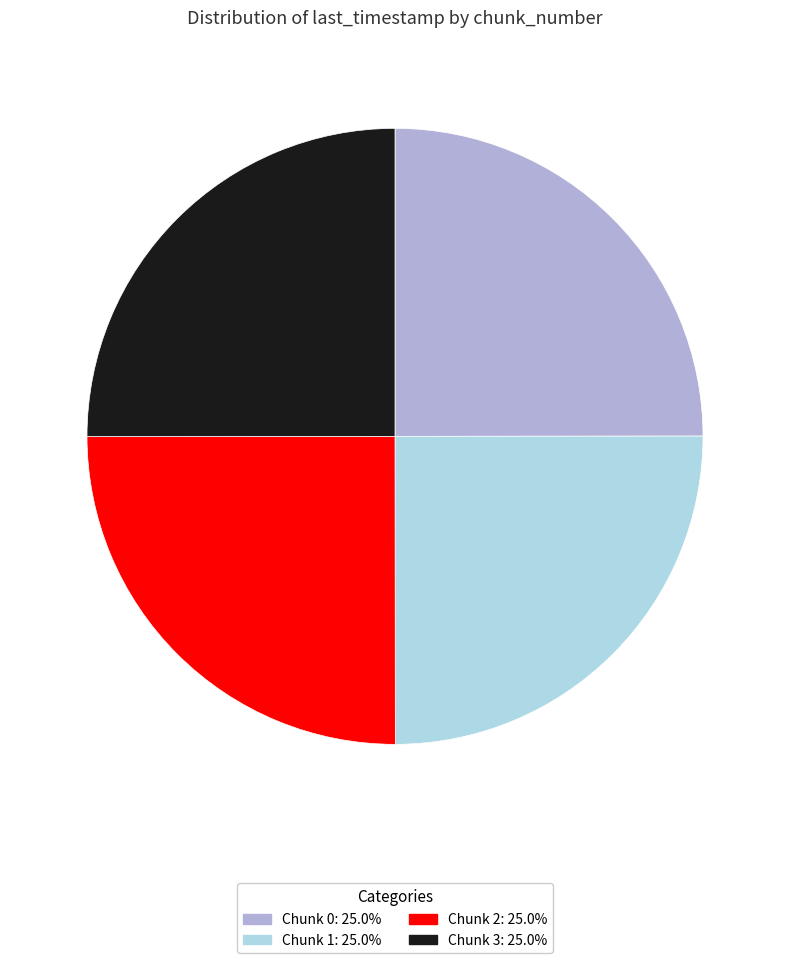

Is there any slice that represents more than half of the pie?

No